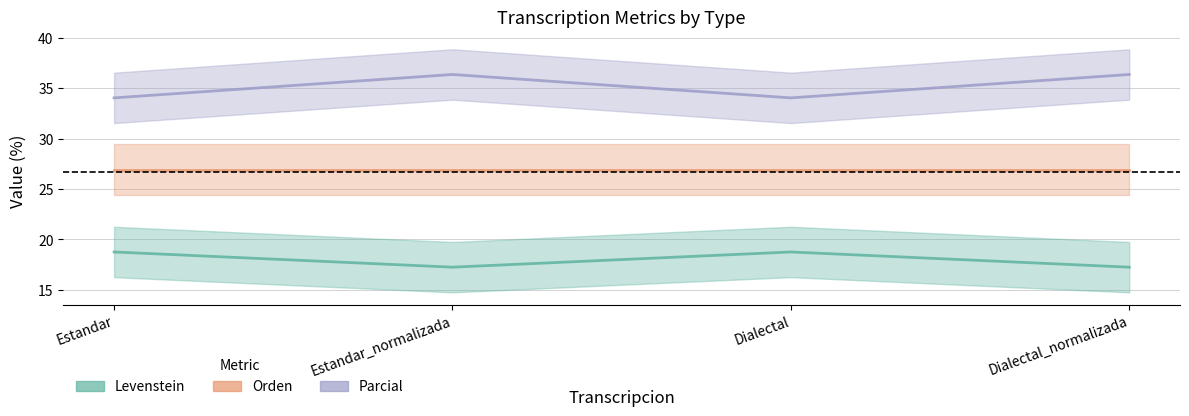

At which category does Parcial reach its first local peak?

Estandar_normalizada